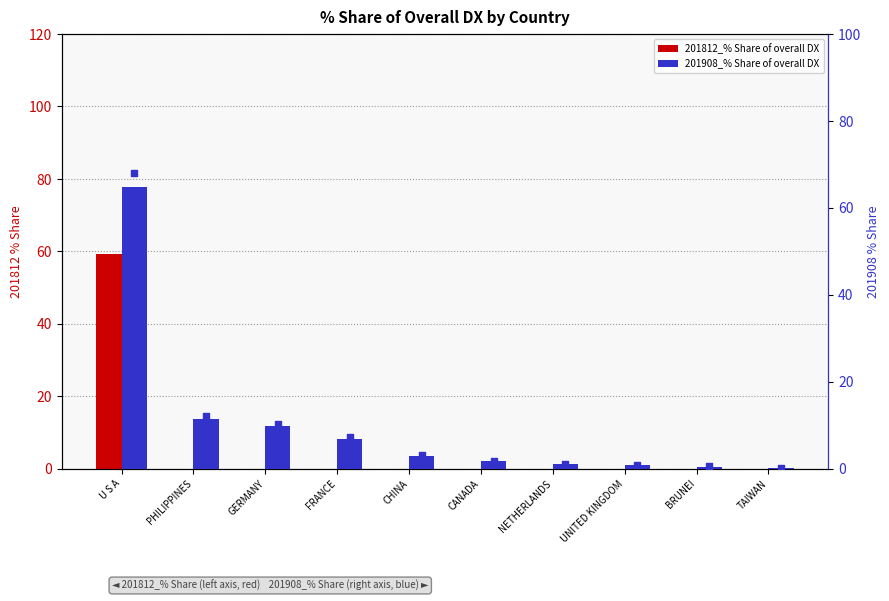

Which series contains the lowest Y value?

201812_% Share of overall DX